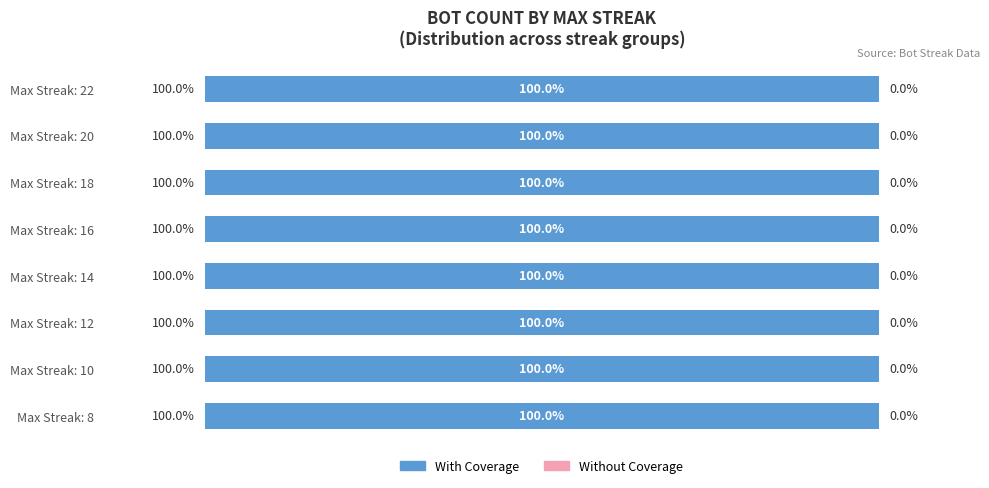

Rank the categories by value from highest to lowest.

8, 10, 14, 12, 18, 22, 20, 16